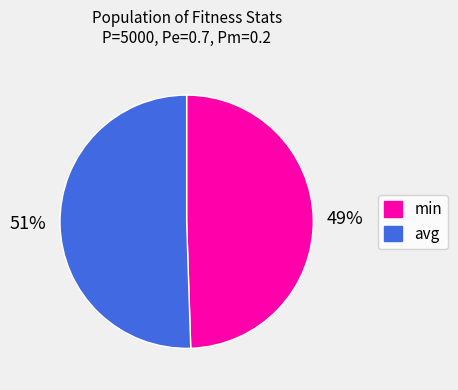

Which category accounts for the majority?

avg